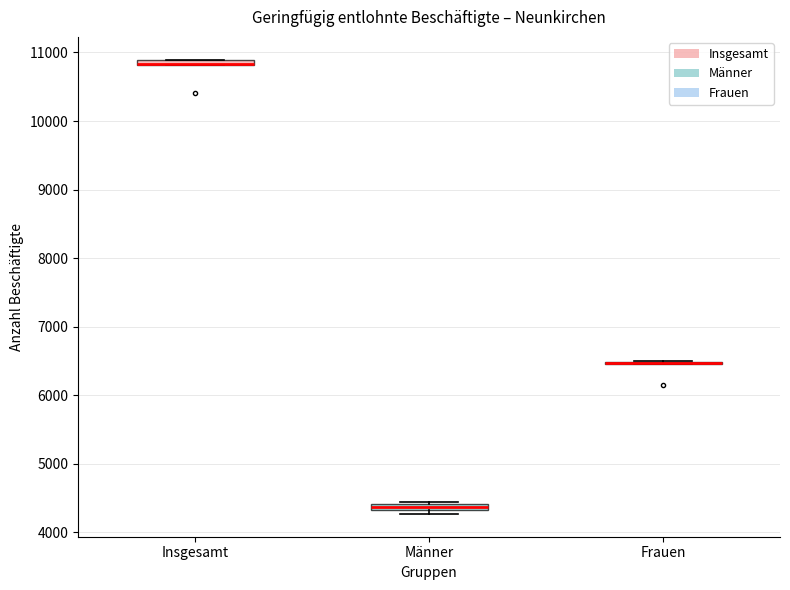

Where is the upper edge of the box for Insgesamt on the y-axis? The values are not printed on the chart, so give them approximately, as read against the axis.

10900